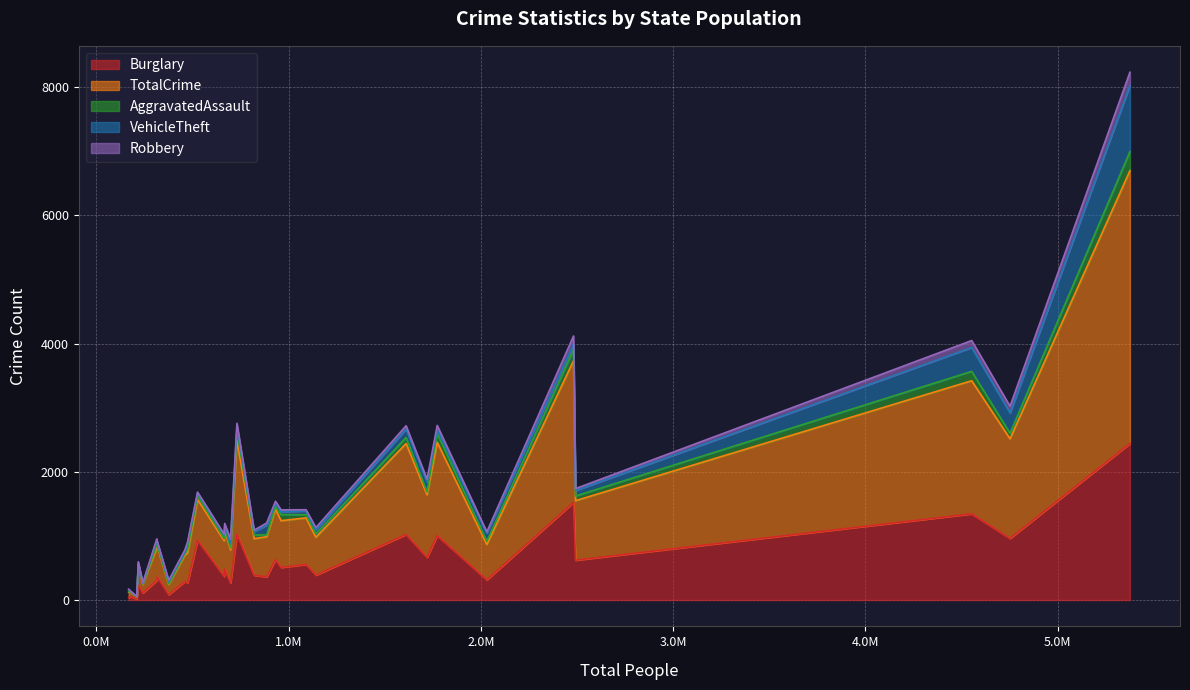

Rank the categories by Robbery value from highest to lowest.

CA, NY, TX, FL, CO, PA, NC, MA, GA, MD, WA, DC, AL, CT, VA, KY, SC, NM, NJ, WV, NV, TN, AZ, OK, AR, MN, DE, HI, AK, ID